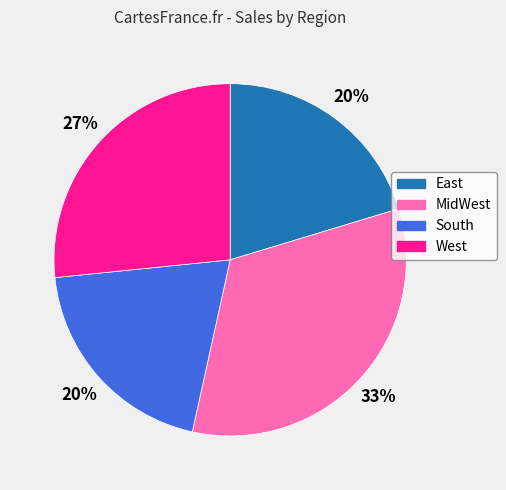

To the nearest percent, what is the average slice percentage?

25%